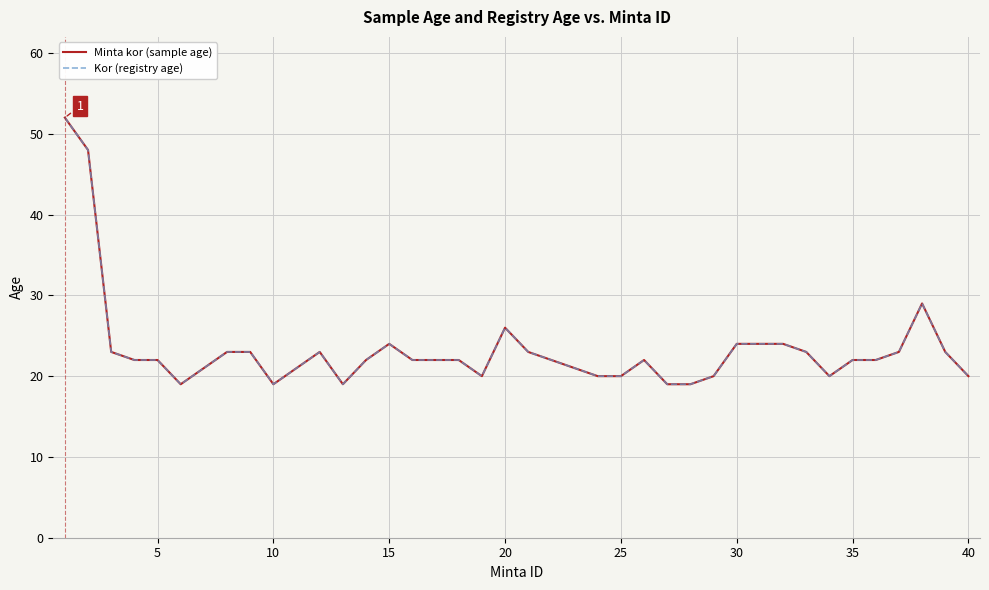

Does the chart have visible grid lines?

Yes